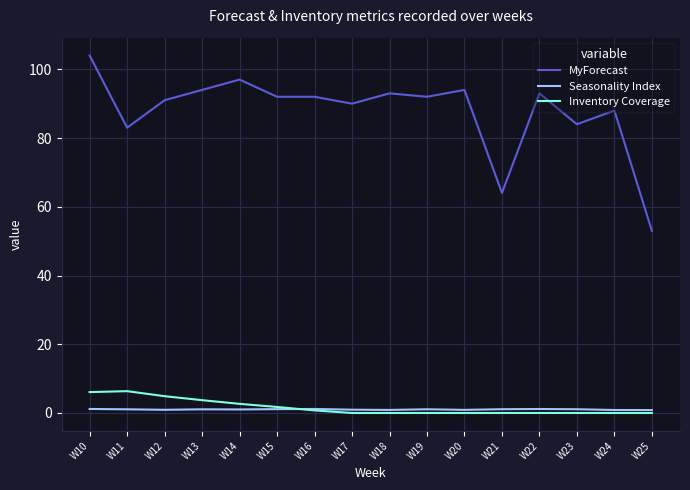

What is the maximum value for MyForecast?

104.0